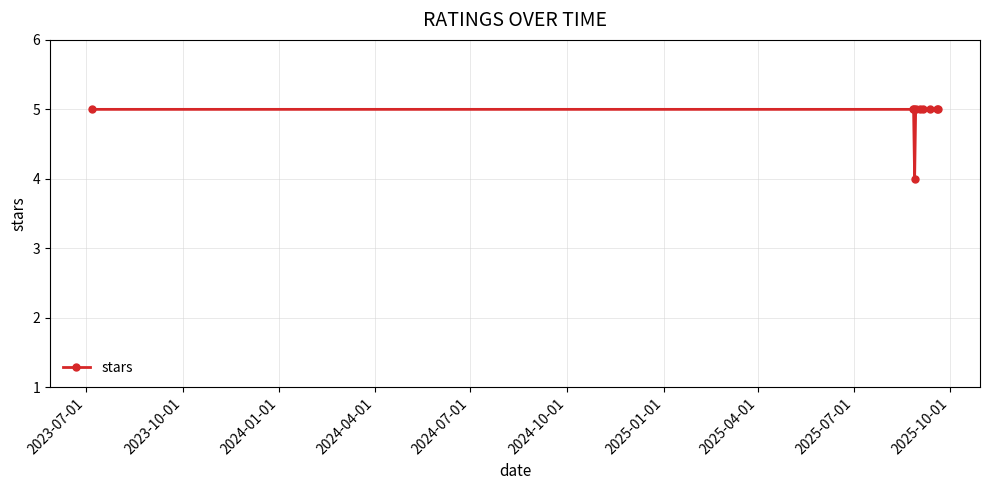

What is the sum of all values?

49